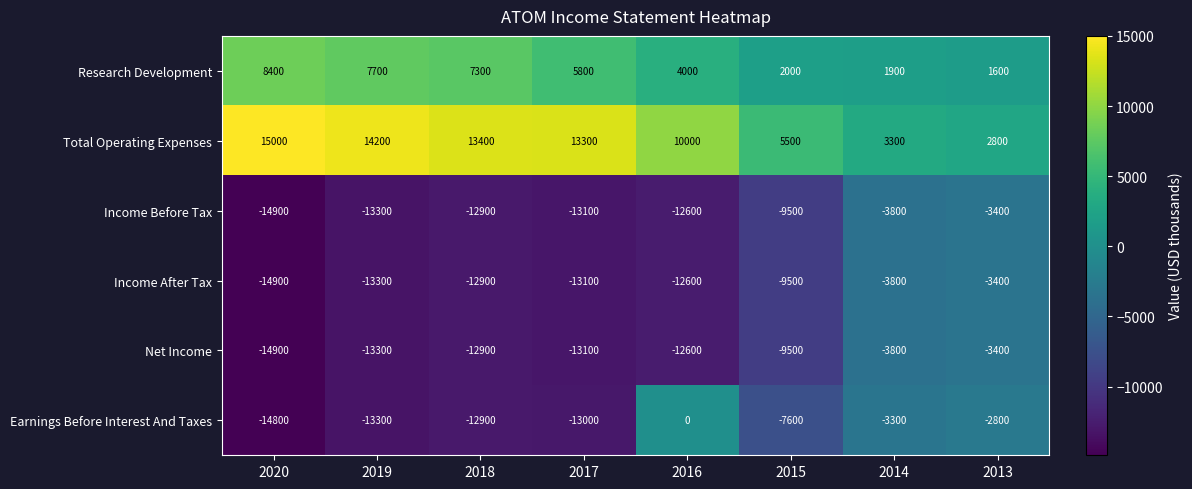

The Income Before Tax series shows -5037 at 2014. True or false?

False